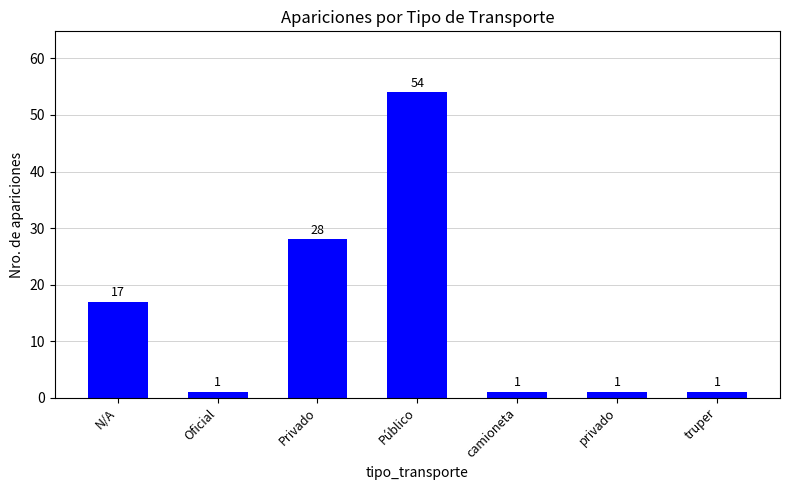

The value at privado is 1. True or false?

True